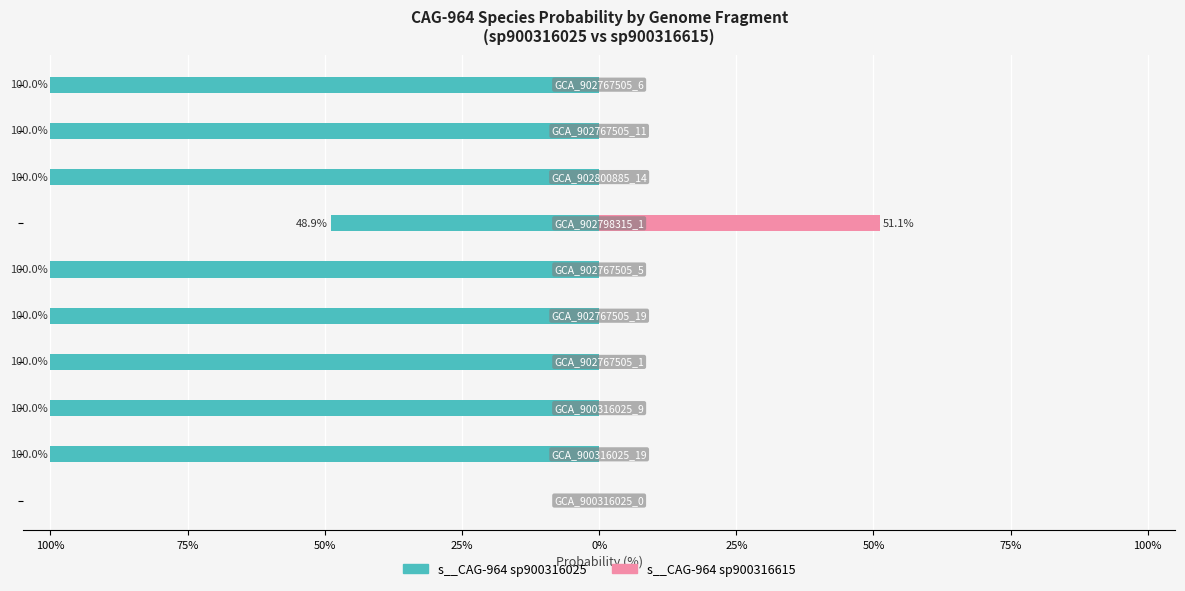

At how many categories does at least one series exceed -14?

10